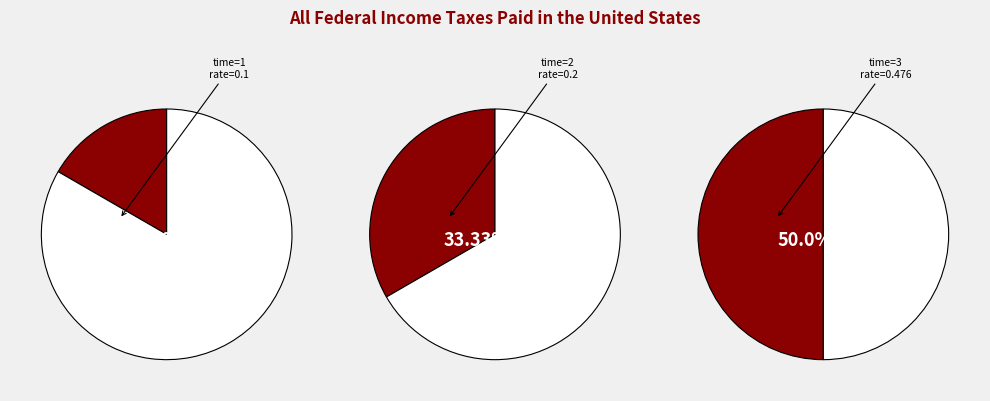

Rank the categories by value from lowest to highest.

time 1, time 2, time 3